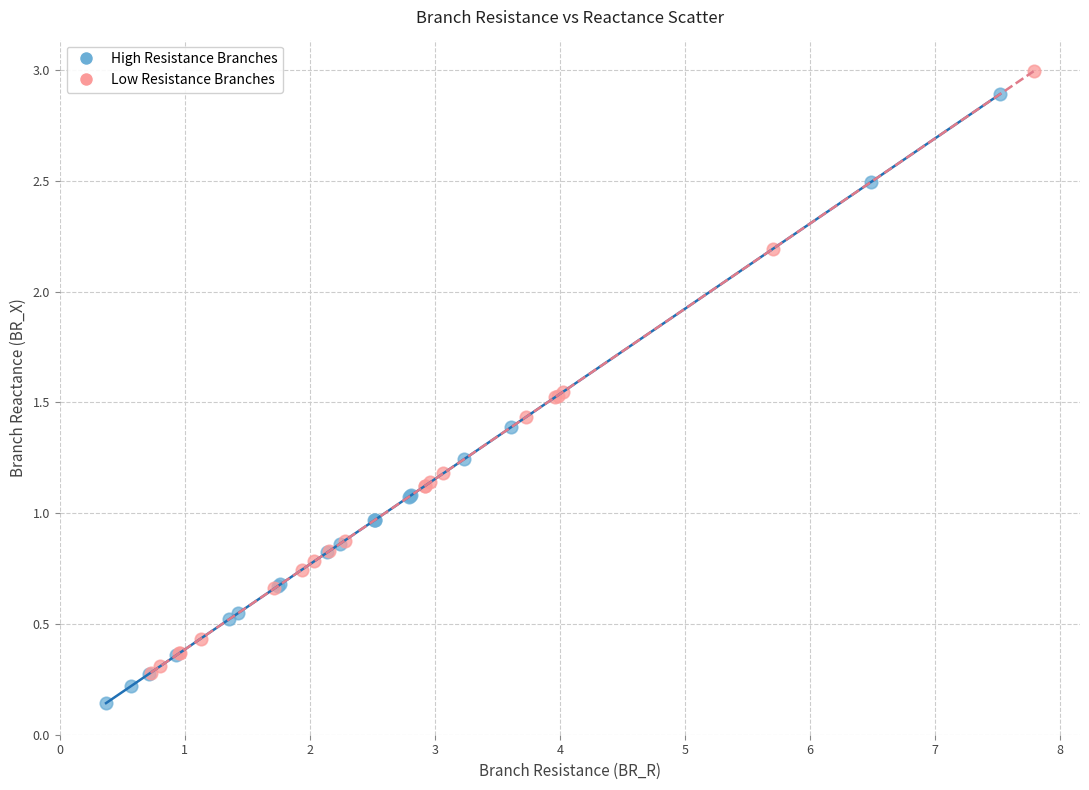

Which series reaches the minimum Y coordinate?

High Resistance Branches